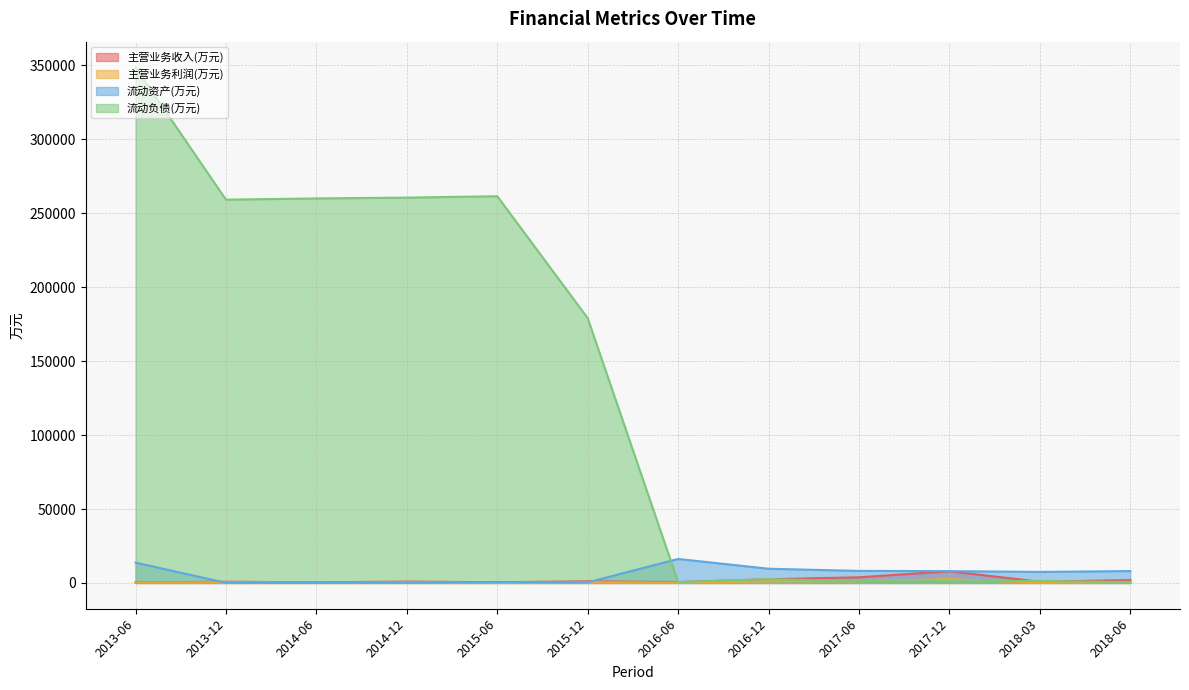

How many lines are shown in the chart?

4